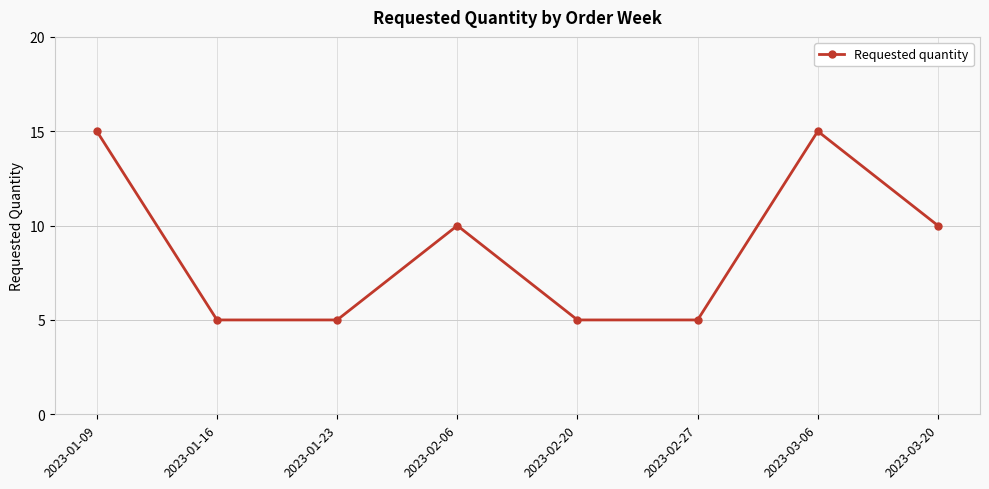

The value at 2023-01-09 is 15. True or false?

True